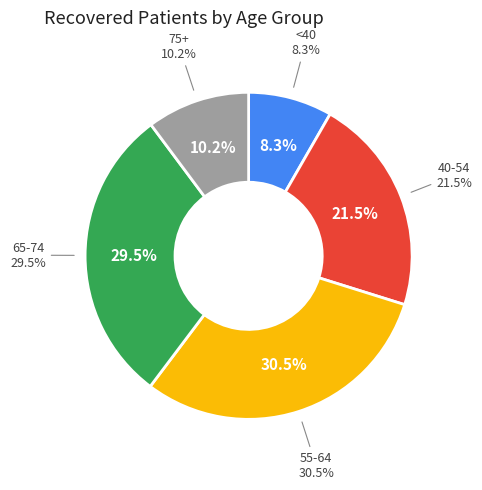

Is 45-49 the majority of the pie?

No